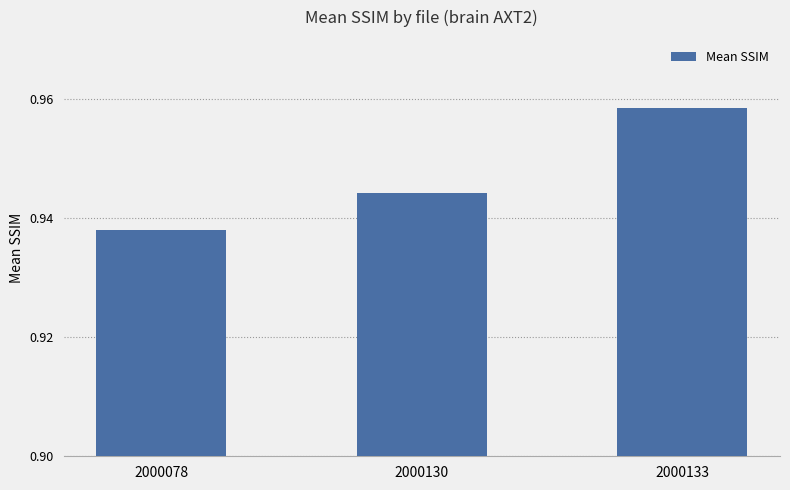

Is it true that the value at 2000133 is 1.3?

False